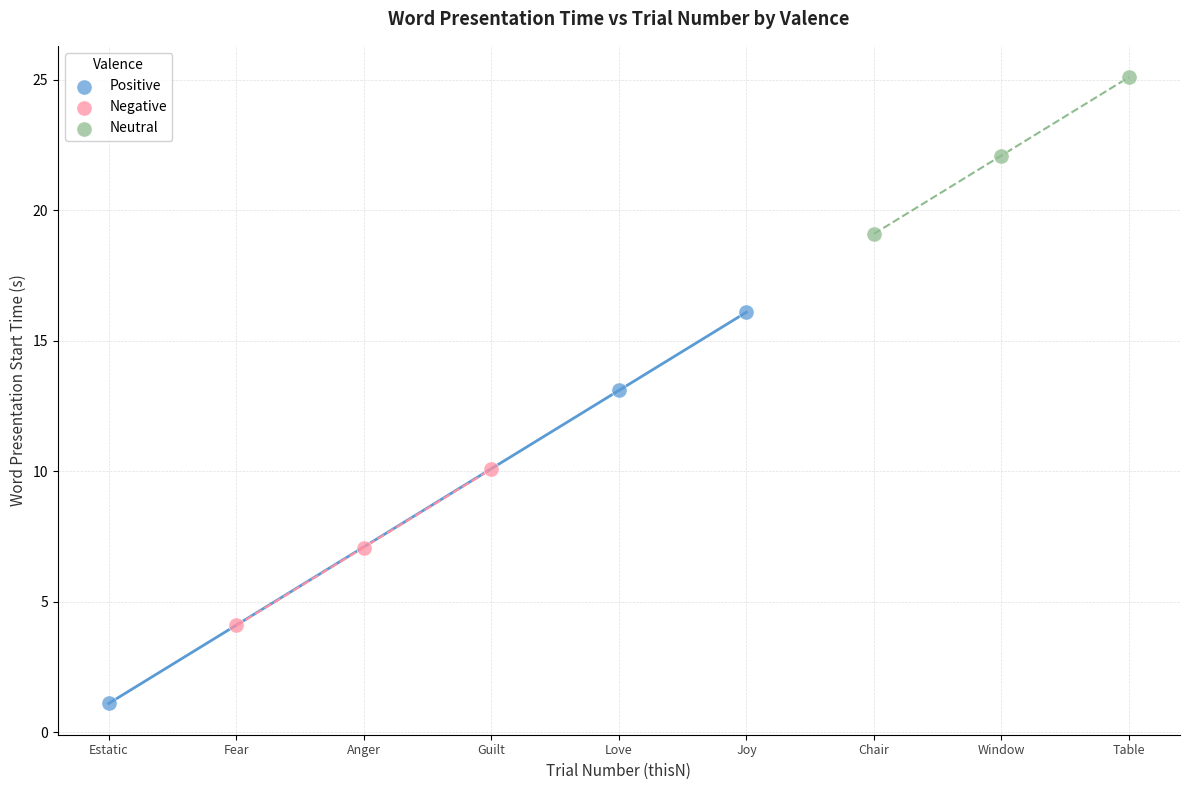

Which series reaches the maximum Y coordinate?

Neutral